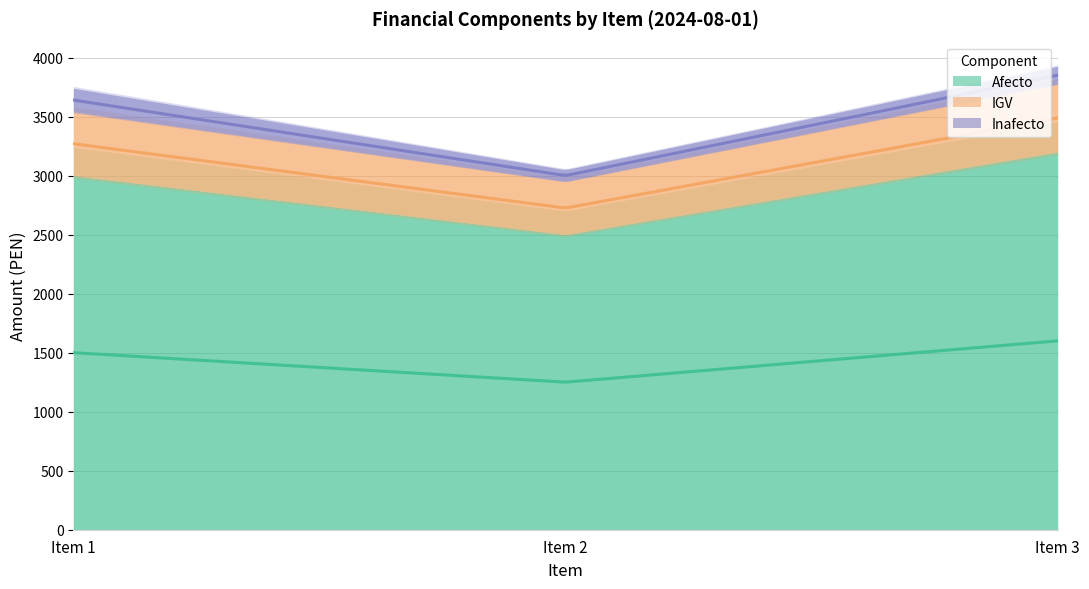

Which series has the largest range (max minus min)?

Afecto